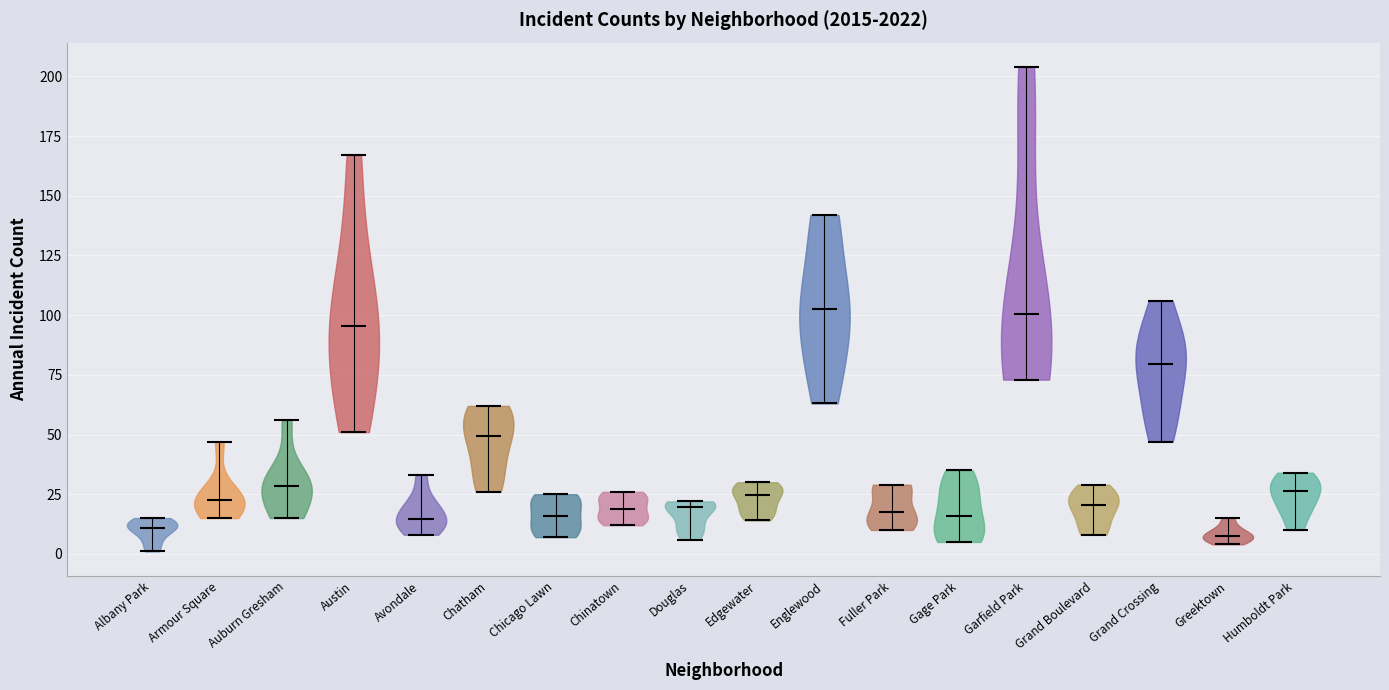

Where does the median line of the violin for Chatham sit on the y-axis? The values are not printed on the chart, so give them approximately, as read against the axis.

50